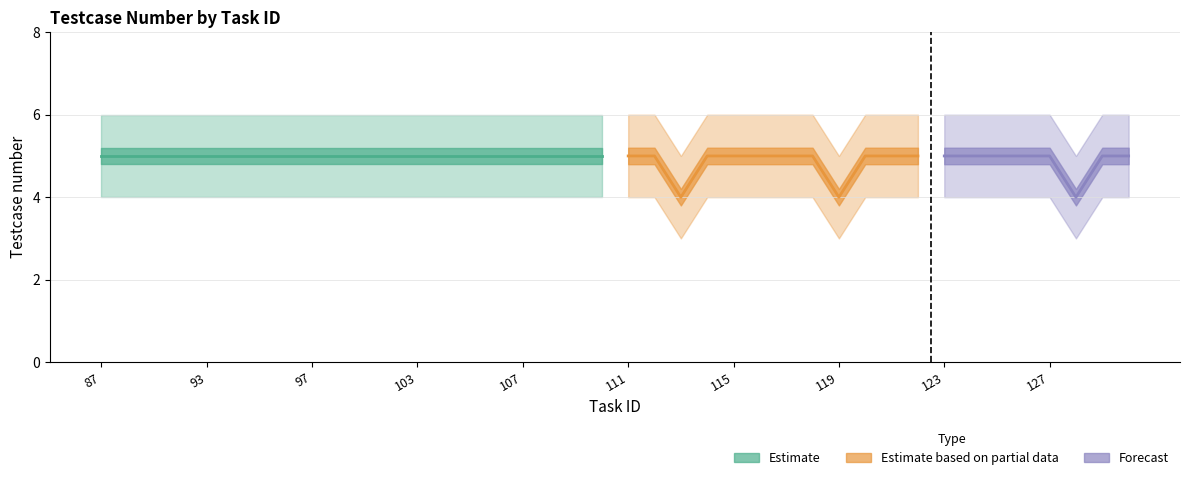

Rank the categories by upper_estimate value from lowest to highest.

113, 119, 129, 87, 88, 89, 92, 93, 94, 95, 96, 97, 99, 100, 101, 103, 104, 105, 106, 107, 108, 109, 110, 111, 112, 114, 115, 116, 117, 118, 120, 121, 122, 123, 124, 125, 126, 127, 130, 131